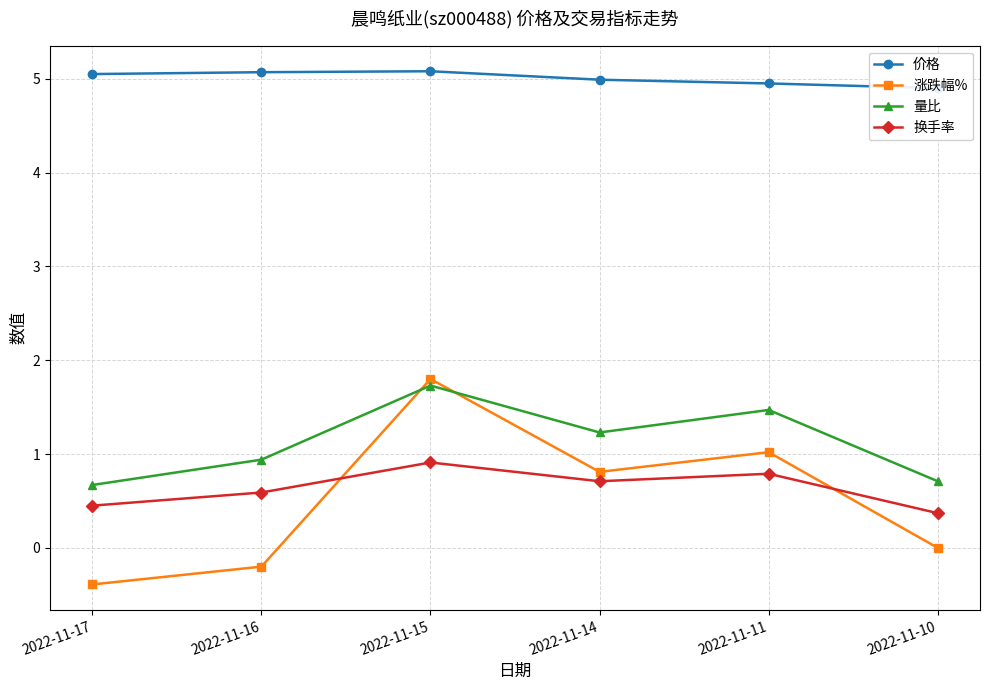

At which category does the chart reach its peak across all series?

2022-11-15